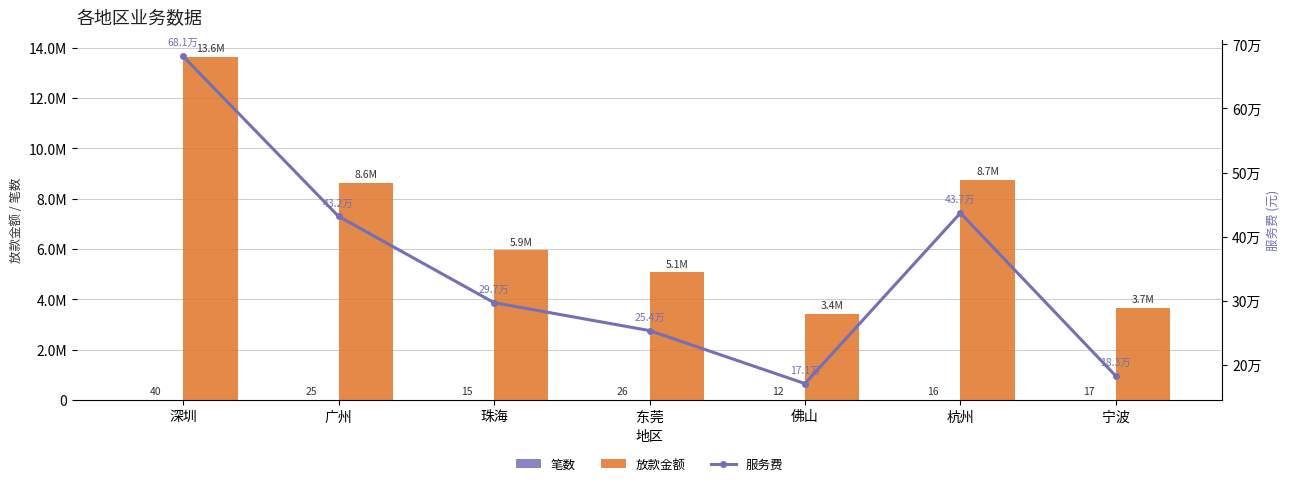

Is it true that 笔数 equals 71.1 at 深圳?

False